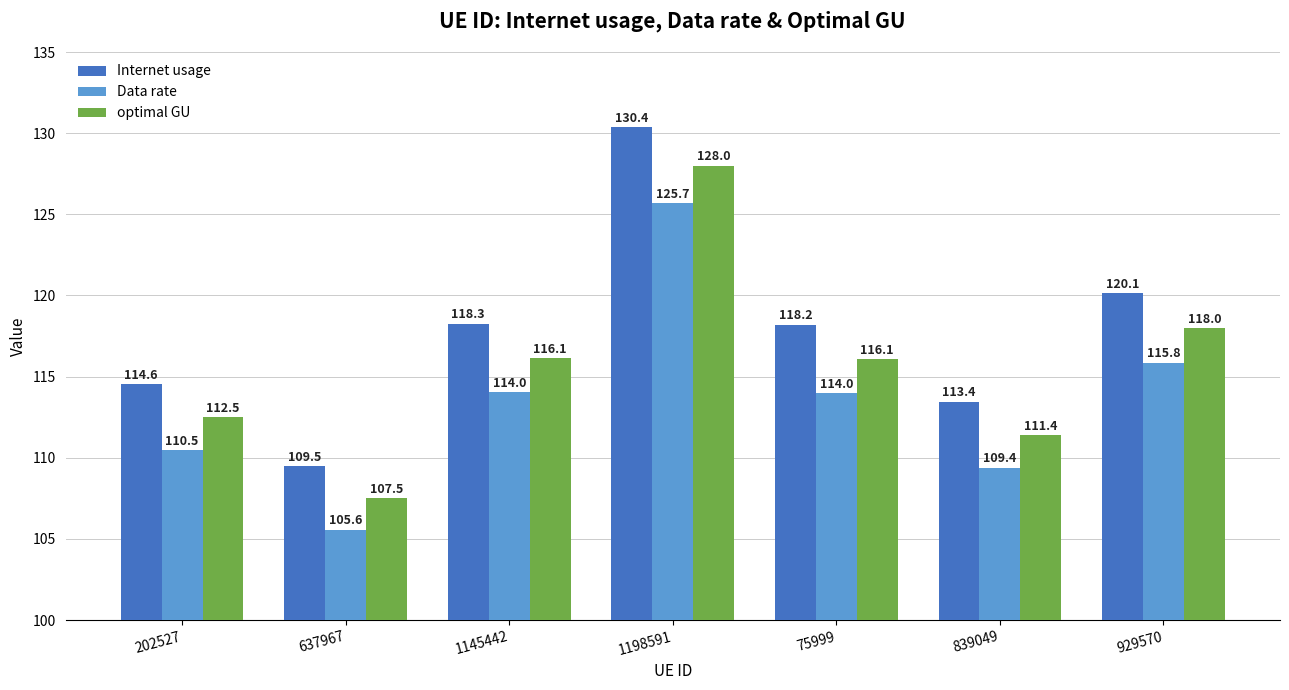

What is the sum of the Internet usage values at 929570 and 839049?

233.6